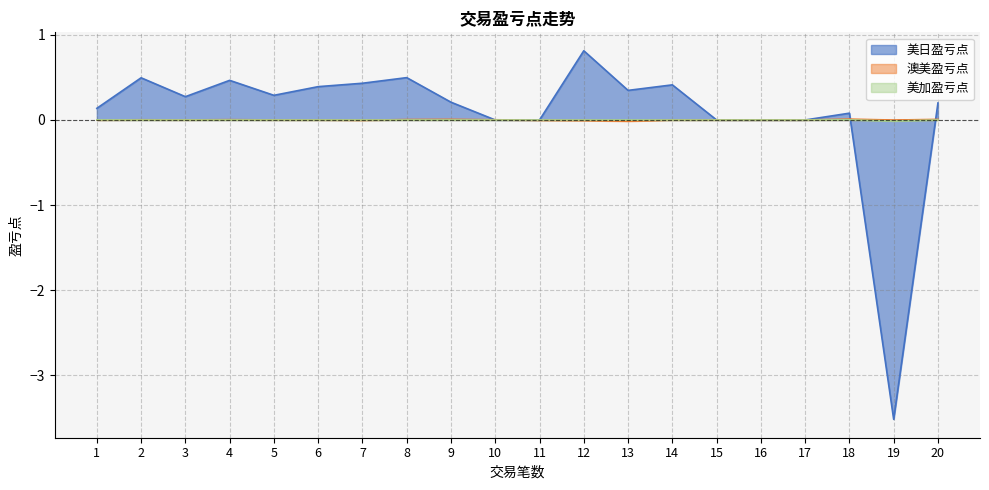

Which category has the lowest value in the 美日盈亏点 series?

19